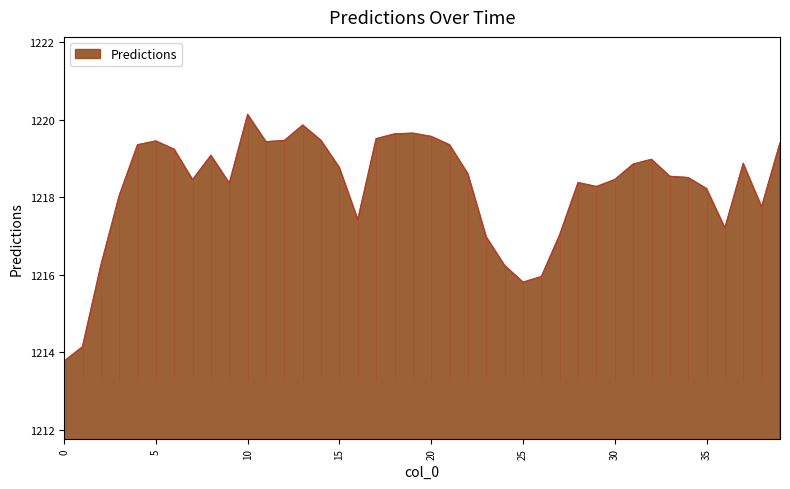

At which category does the data reach its first local peak?

5